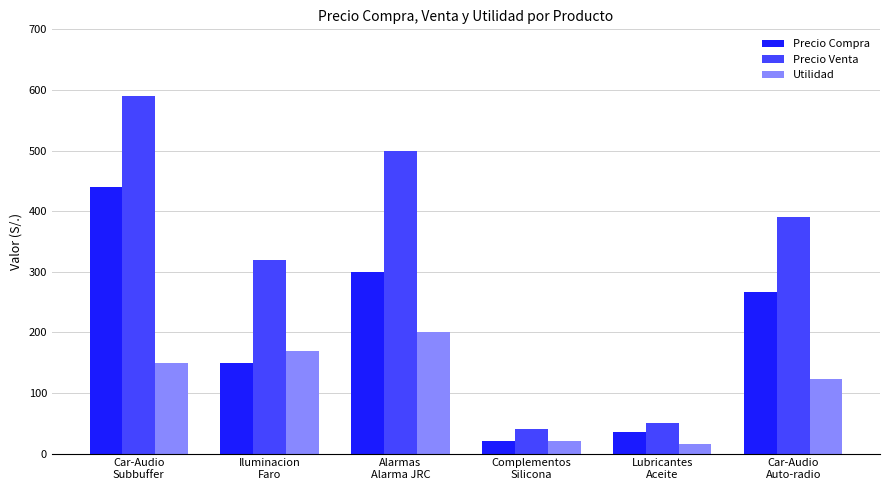

Which series has the largest total across all categories?

Precio Venta